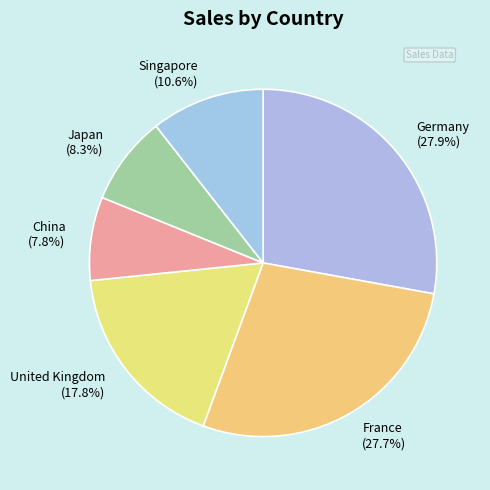

What percentage is the Singapore slice, to the nearest percent?

11%